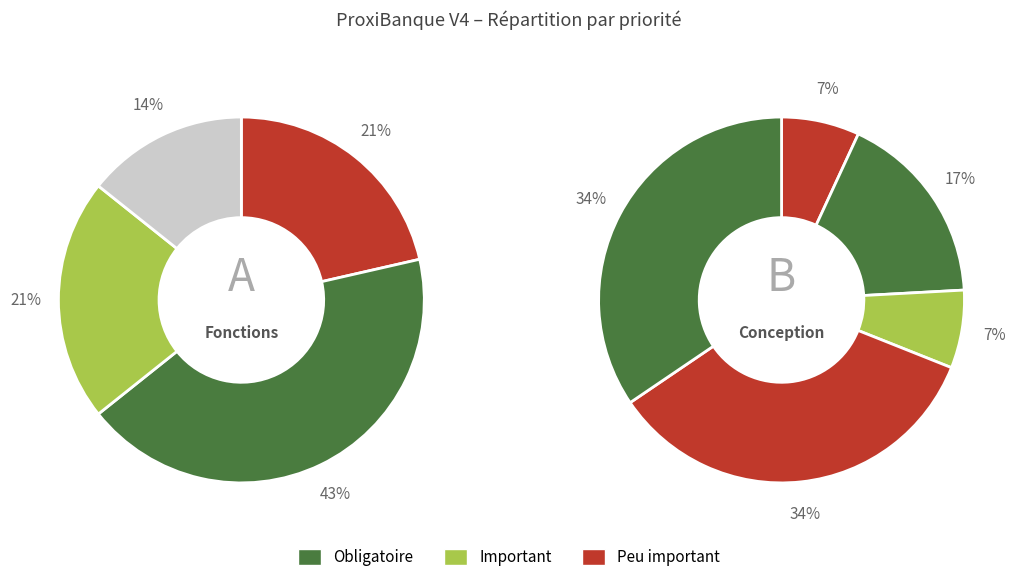

Is there any slice that represents more than half of the pie?

No